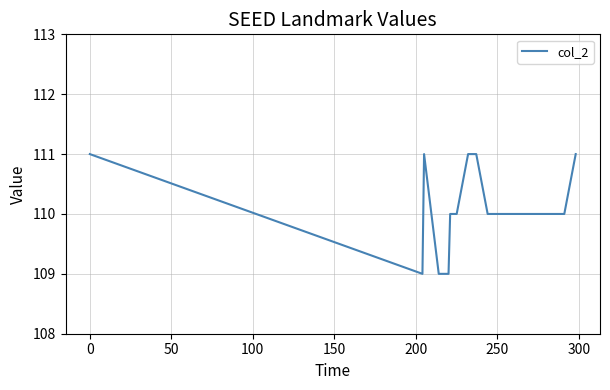

Reading right to left, extract all data points from this chart.

111	110	110	110	110	110	110	110	110	110	110	110	110	110	110	110	110	110	110	111	111	111	111	111	111	110	110	110	110	110	109	109	109	109	109	109	109	111	109	111